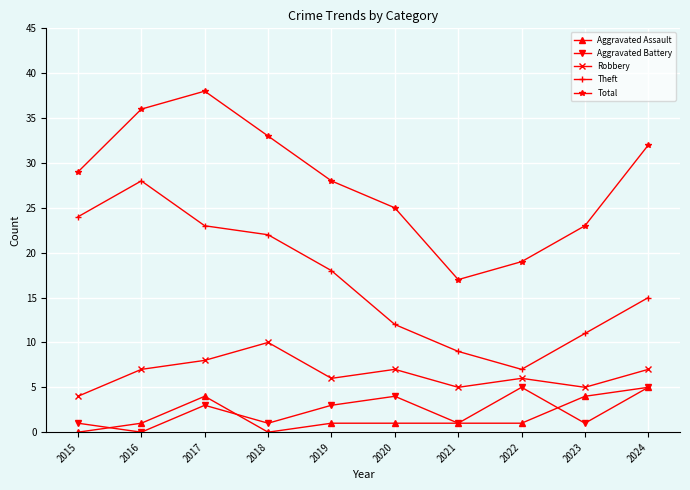

Is the value of Aggravated Battery at 2020 greater than the value of Total at 2023?

No